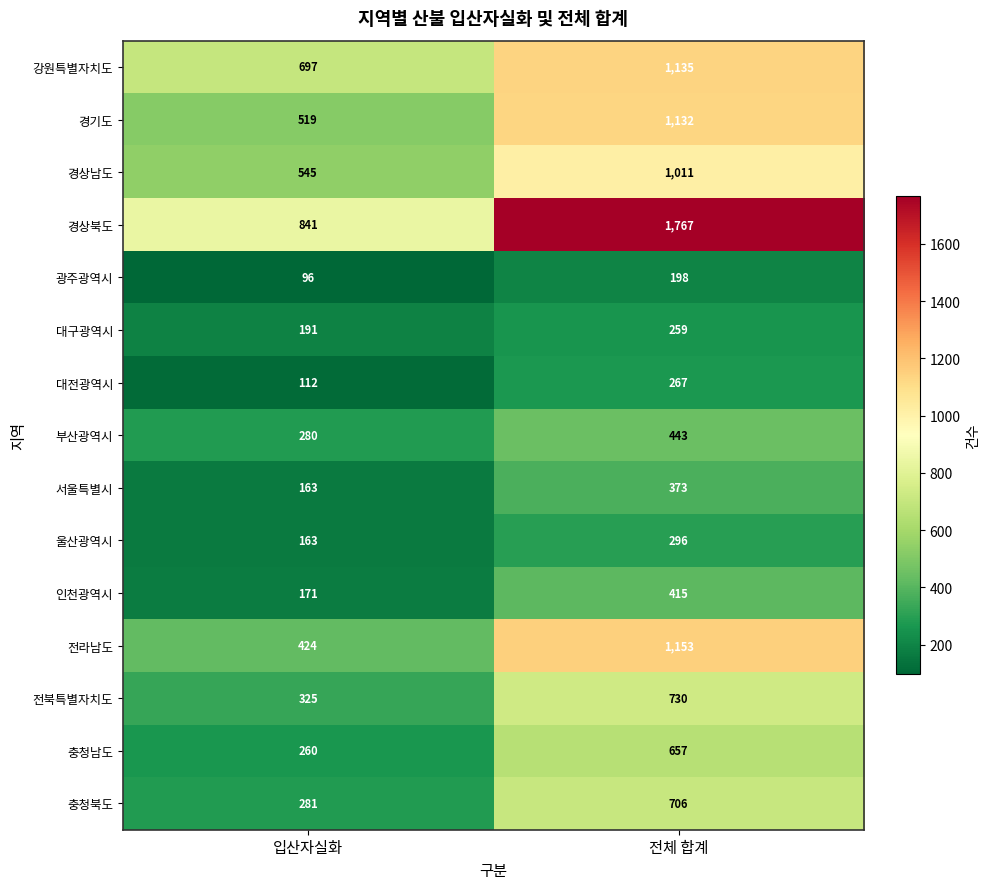

How many data points does each series have?

2